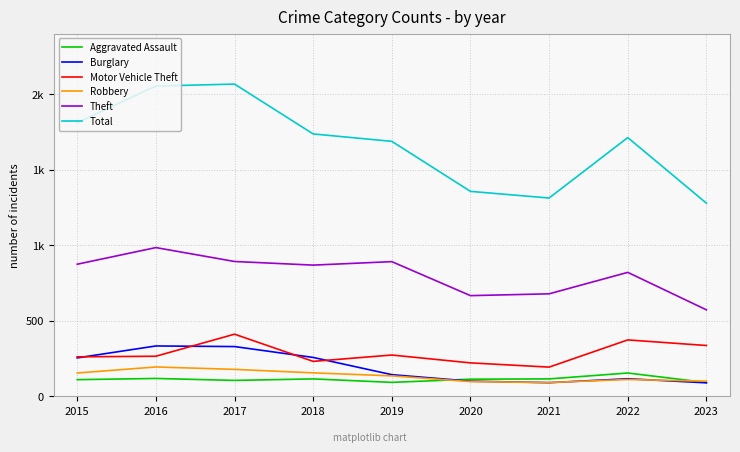

What are all the series names shown in the legend?

Aggravated Assault, Burglary, Motor Vehicle Theft, Robbery, Theft, Total